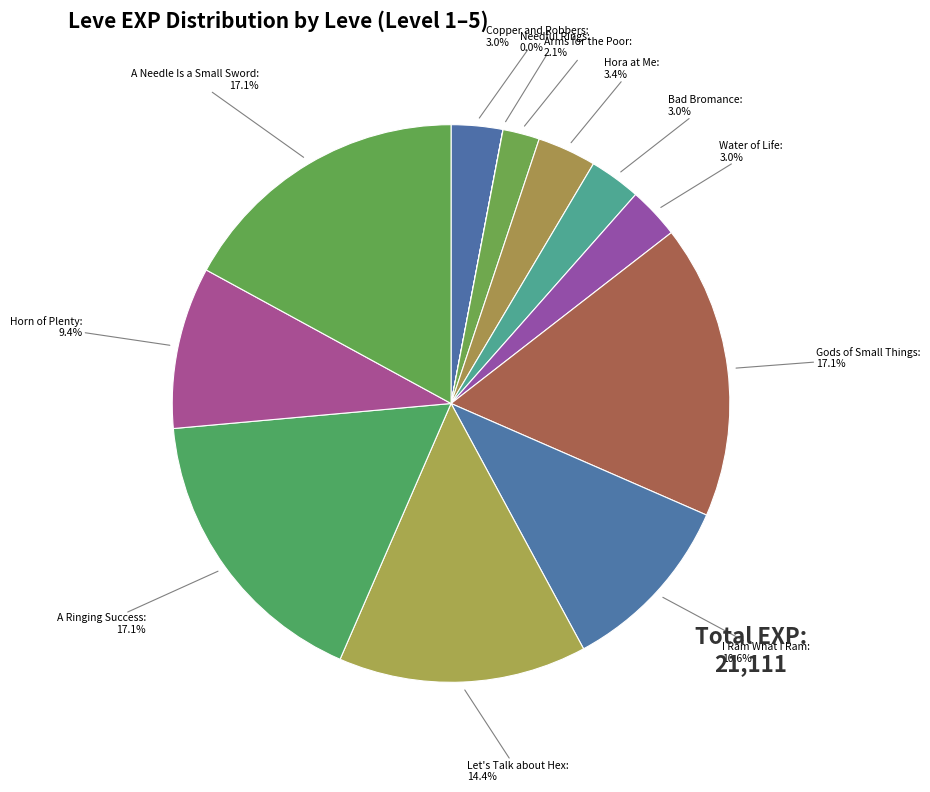

What percentage is NOT represented by Horn of Plenty?

90.6%